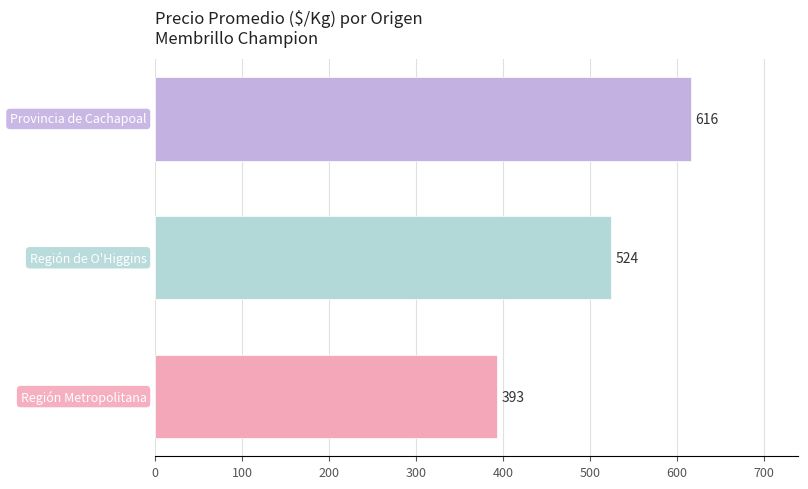

What is the difference between the maximum and minimum values?

223